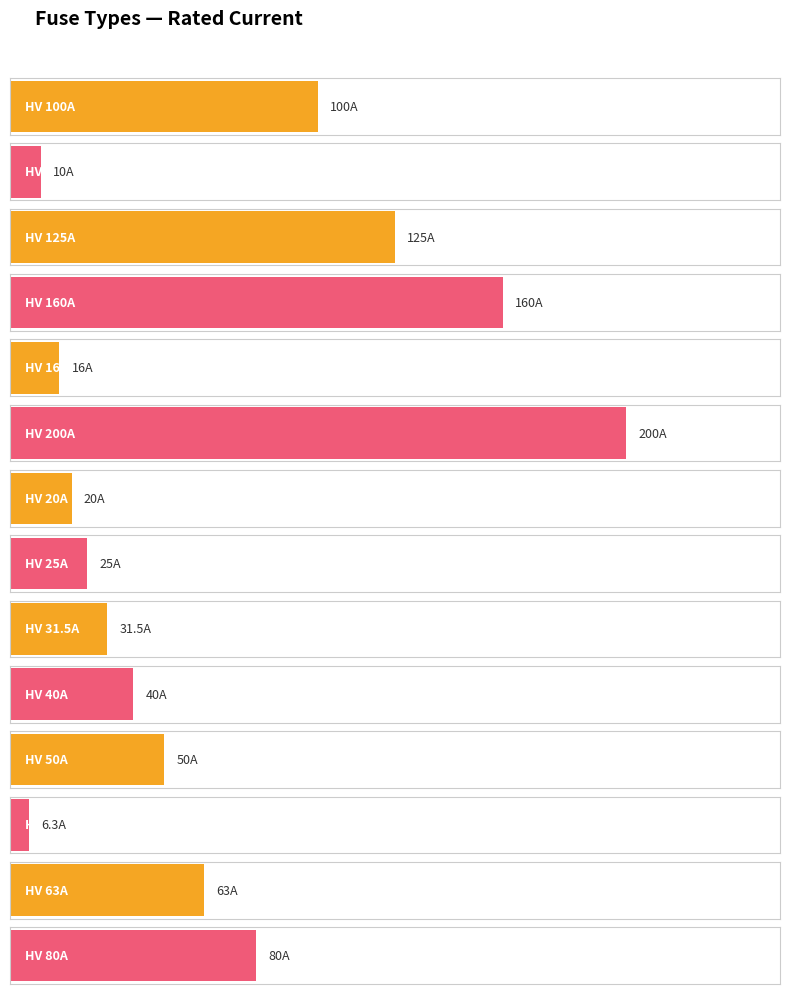

Where does the data first go above 100?

HV 125A